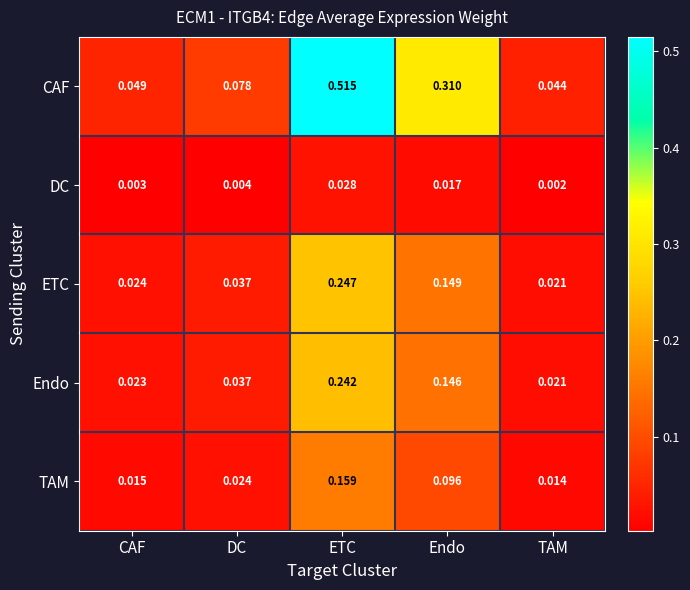

Which series has the largest total across all categories?

CAF